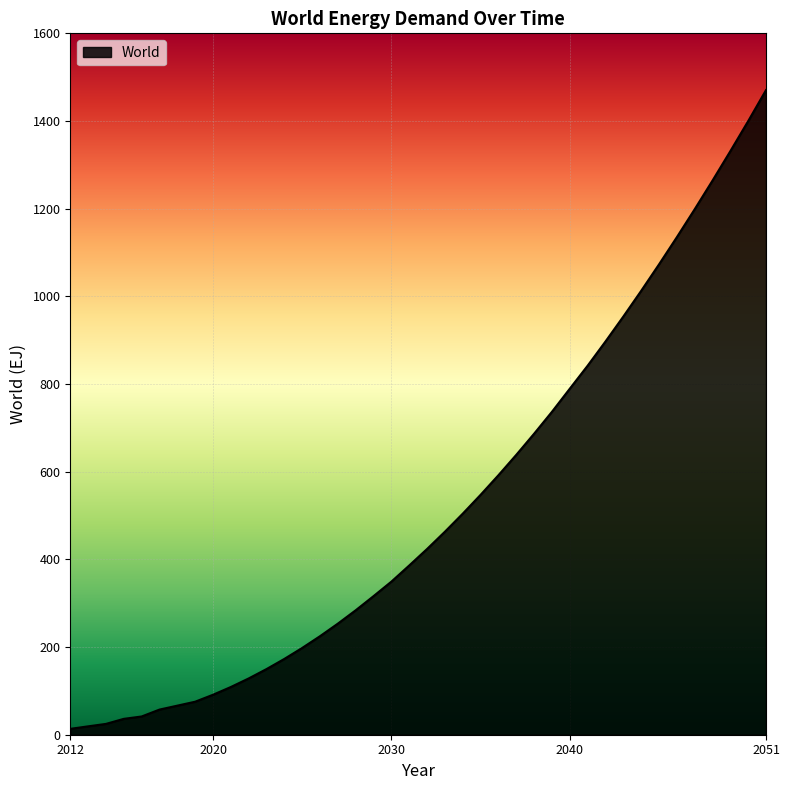

What is the greatest value displayed?

1470.5